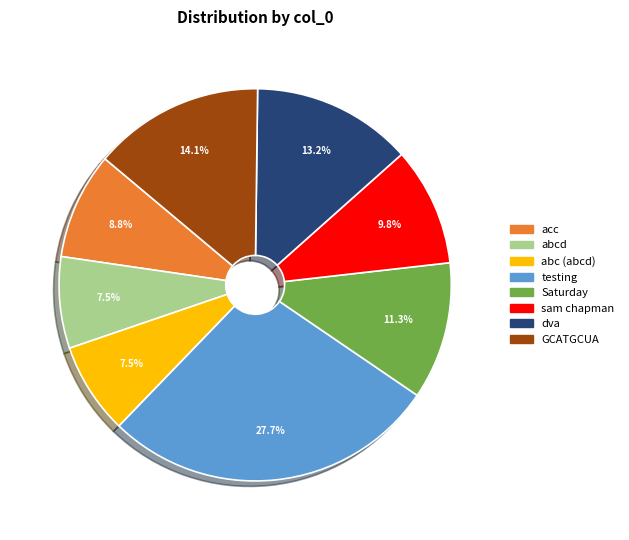

Approximately how many times larger is the value at abc (abcd) compared to acc?

0.9